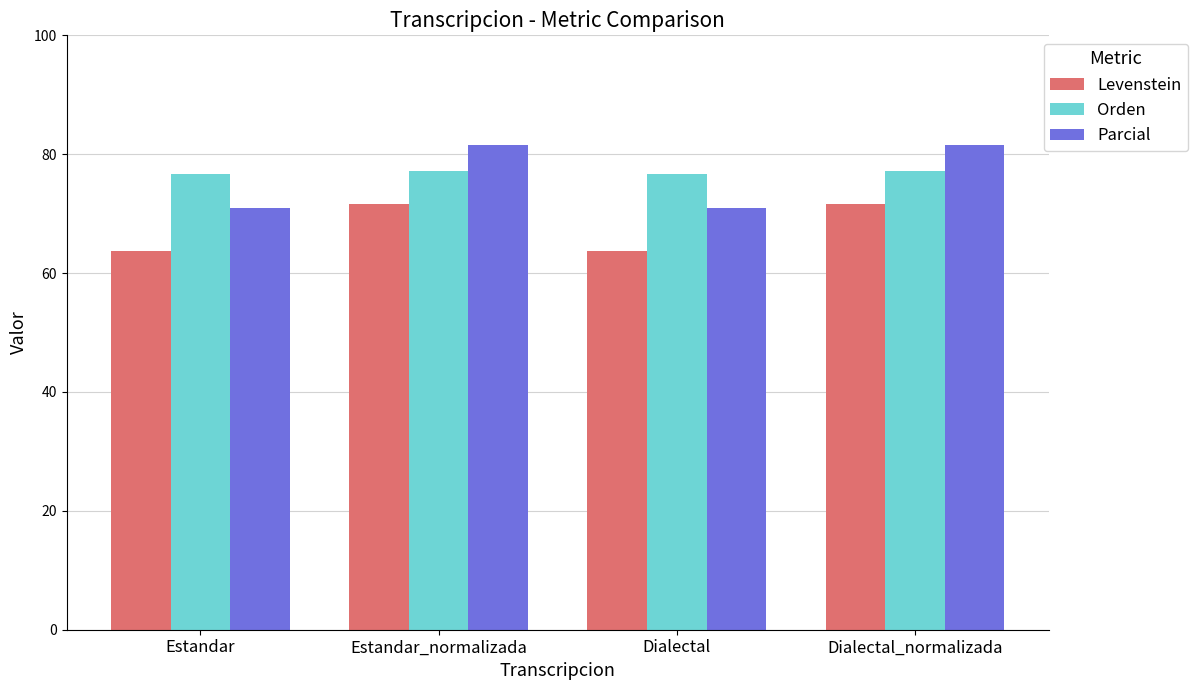

How many distinct data groups are displayed?

3